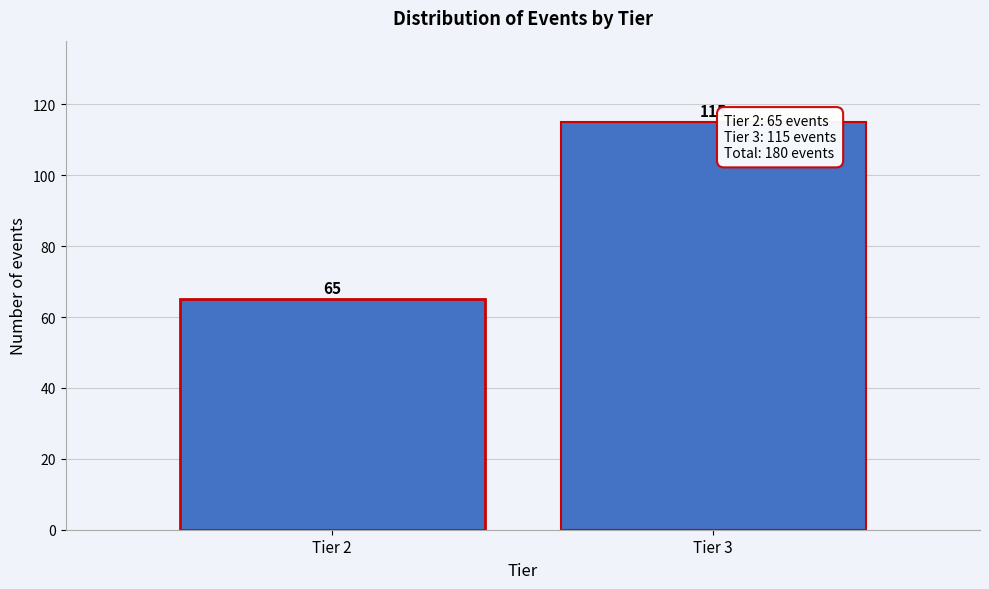

Reading right to left, list all the values displayed in this chart.

Tier 3=115	Tier 2=65